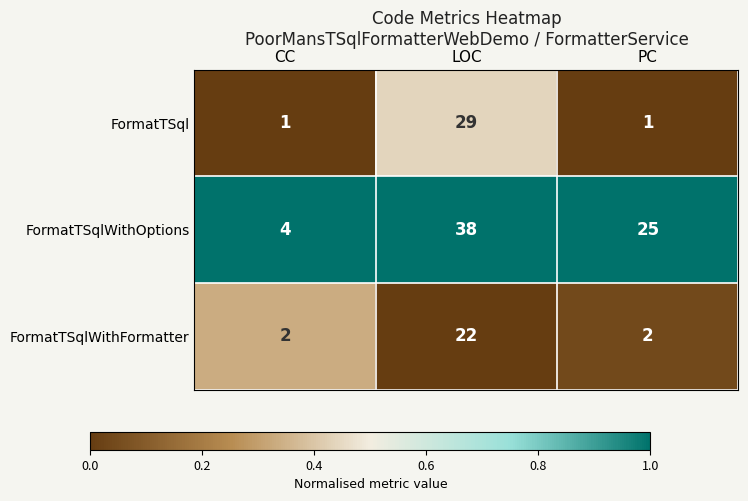

Is it true that FormatTSqlWithOptions equals 9 at LOC?

False